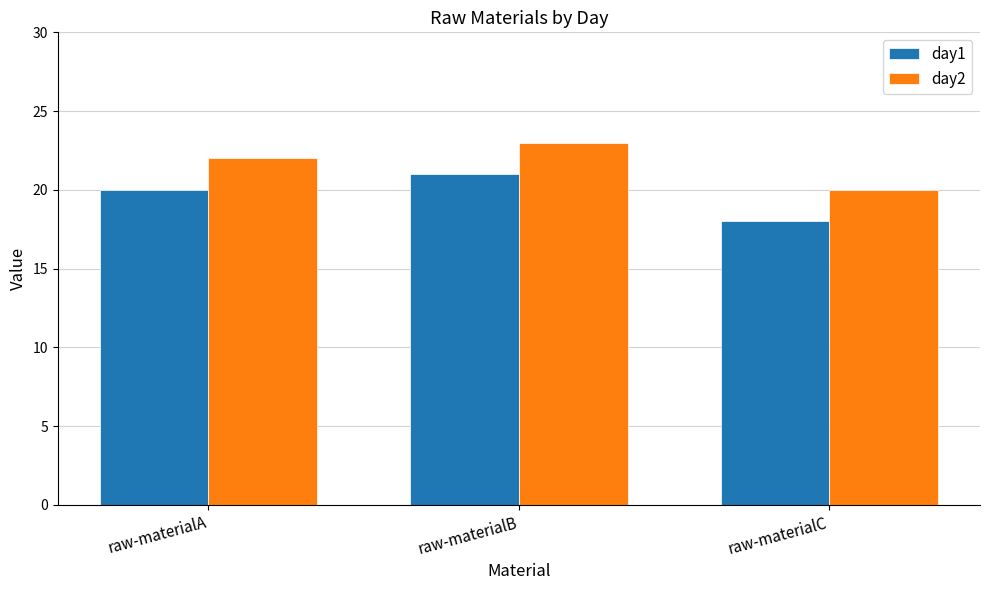

At which category is the sum across all series the highest?

raw-materialB